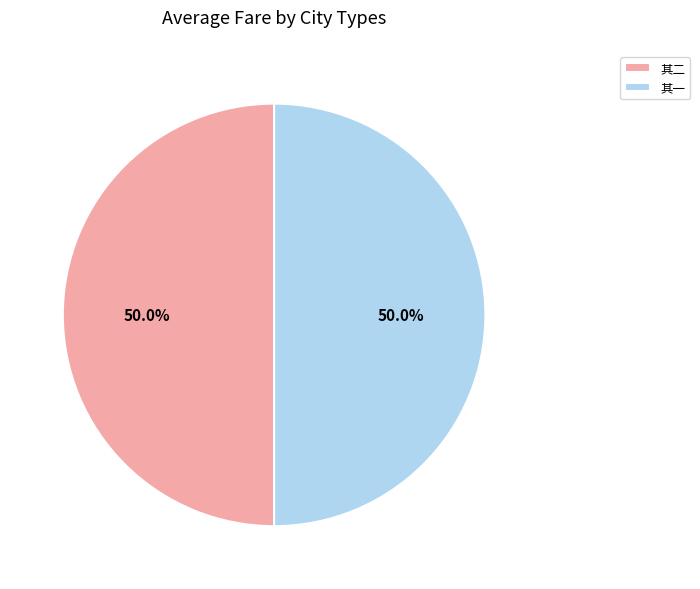

Combined, do 其一 and 其二 account for over 50%?

Yes